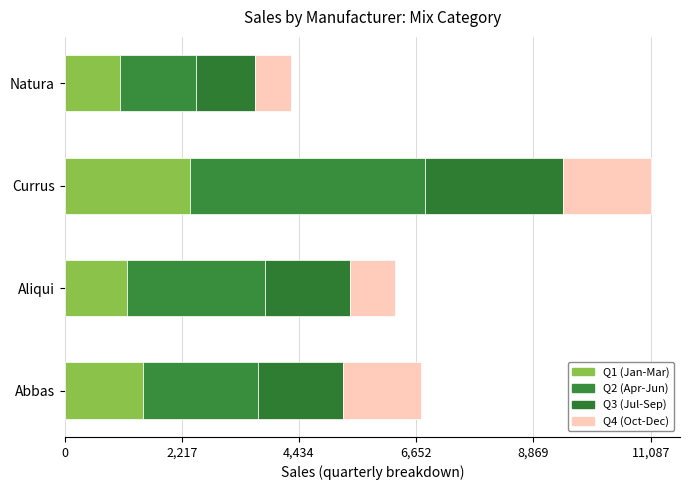

How many series are shown in this chart?

4